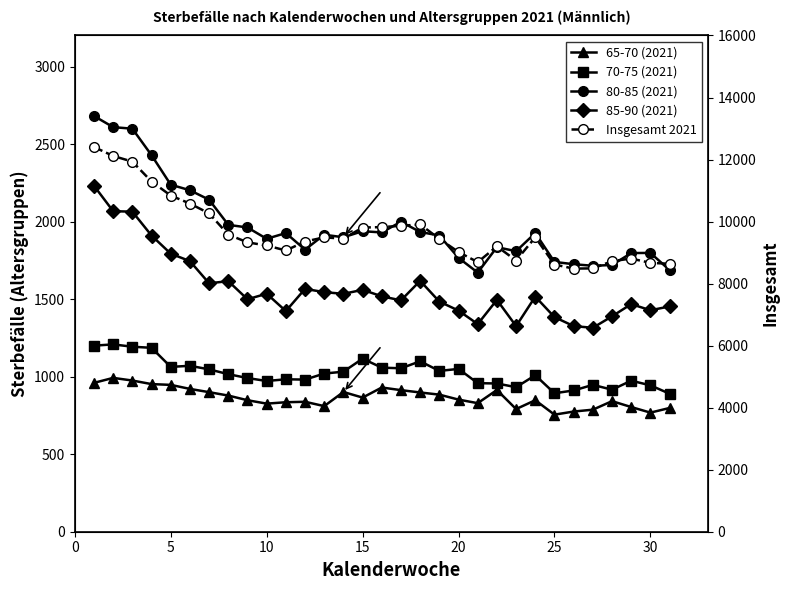

How many distinct data groups are displayed?

5